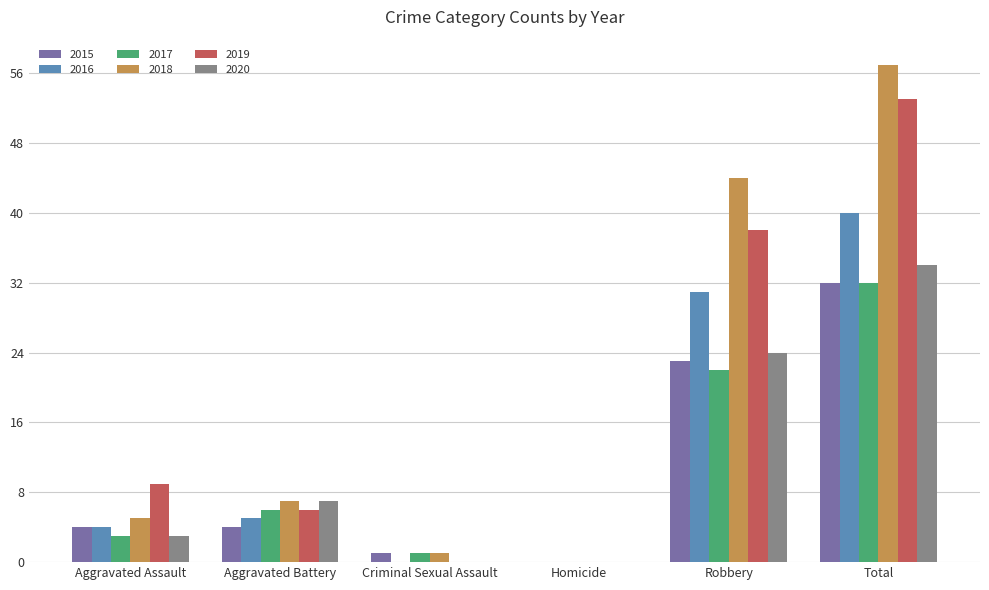

How many groups of bars are there?

6